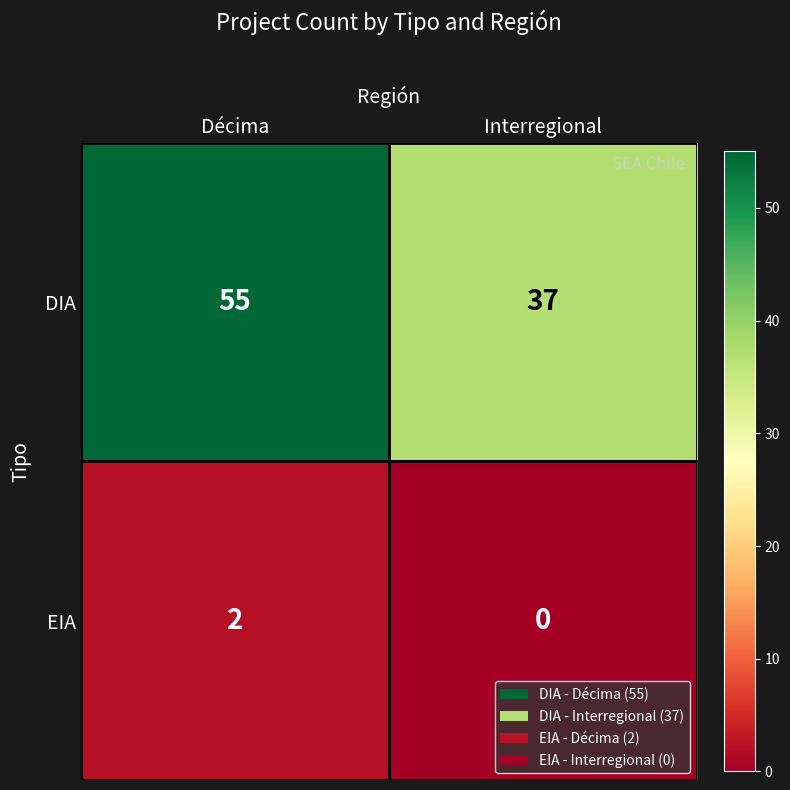

At Interregional, list the series in order from smallest to largest.

EIA, DIA